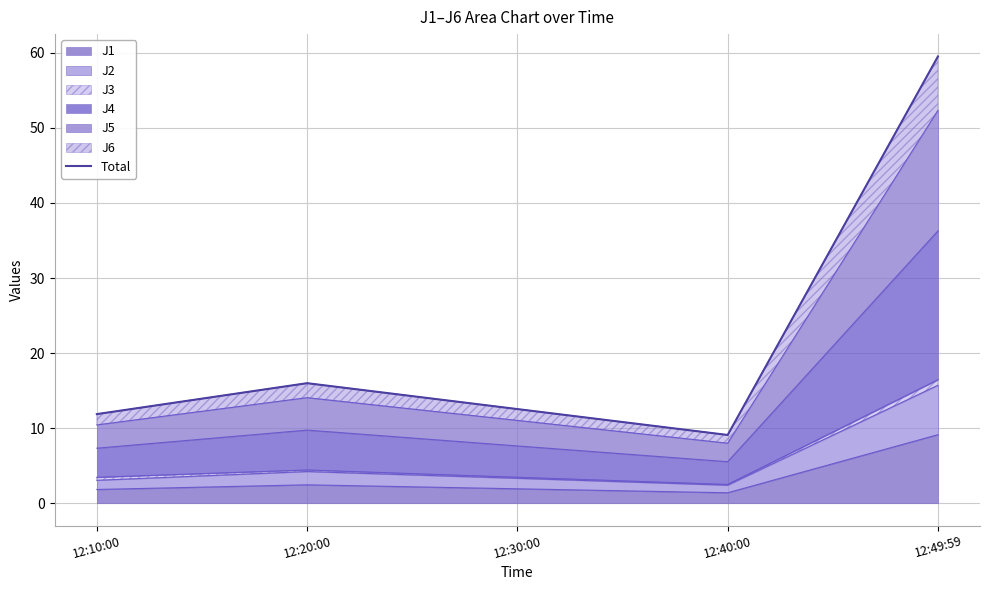

How many interior local peaks (higher than both neighbors) does the data have?

1